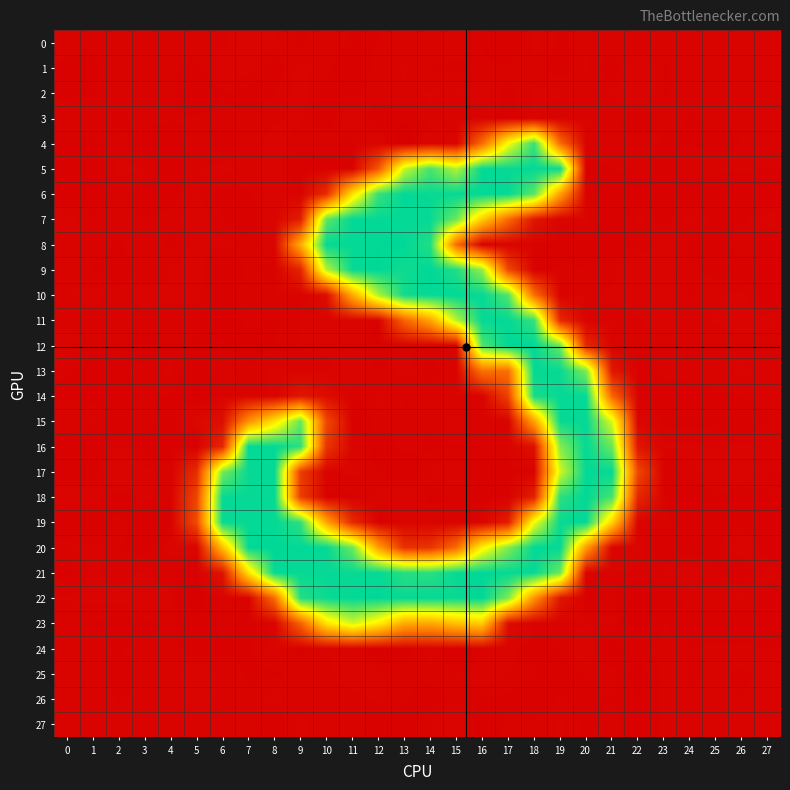

Reading left to right, extract all data points from this chart.

0: 0=-0.0	1=-0.0	2=-0.0	3=-0.0	4=-0.0	5=0.3	6=0.2	7=1.0	8=0.5	9=-0.3	10=0.4	11=-0.2	12=-0.1	13=0.1	14=0.2	15=0.1	16=-0.1	17=-0.9	18=0.7	19=-0.3	20=0.3	21=0.2	22=-0.1	23=0.0	24=0.0	25=0.0	26=-0.0	27=0.0
1: 0=-0.2	1=-0.2	2=0.3	3=-0.1	4=0.0	5=-0.4	6=1.0	7=0.7	8=-0.6	9=0.6	10=0.0	11=-1.0	12=0.2	13=0.4	14=-0.2	15=-0.2	16=-0.0	17=0.1	18=0.2	19=-0.5	20=0.5	21=-0.6	22=1.2	23=-0.2	24=0.1	25=0.0	26=0.1	27=0.0
2: 0=-0.2	1=-0.2	2=0.2	3=-0.0	4=0.0	5=-0.8	6=-0.1	7=-0.5	8=-0.2	9=0.8	10=-0.5	11=-0.3	12=0.3	13=0.4	14=0.4	15=0.3	16=0.9	17=-0.4	18=0.5	19=0.5	20=-0.2	21=0.4	22=1.6	23=-0.2	24=0.1	25=0.0	26=0.1	27=-0.1
3: 0=0.1	1=0.2	2=-0.2	3=0.1	4=-0.0	5=-0.1	6=0.1	7=0.1	8=0.3	9=0.5	10=-0.7	11=1.1	12=-0.8	13=-0.9	14=0.3	15=-0.1	16=-0.0	17=-0.3	18=0.5	19=0.1	20=0.2	21=0.0	22=-0.7	23=0.1	24=-0.2	25=-0.0	26=-0.1	27=-0.1
4: 0=-0.2	1=-0.2	2=0.1	3=-0.5	4=-0.8	5=0.3	6=-0.7	7=0.0	8=0.7	9=0.2	10=0.5	11=-0.5	12=1.2	13=-2.6	14=1.7	15=0.4	16=70.5	17=170.1	18=236.9	19=69.9	20=0.3	21=0.1	22=0.4	23=-0.3	24=-0.2	25=-0.2	26=-0.1	27=0.3
5: 0=-0.3	1=-0.7	2=0.7	3=0.4	4=-0.6	5=0.3	6=0.6	7=0.1	8=0.9	9=-1.1	10=-0.6	11=-0.2	12=56.0	13=188.4	14=230.5	15=196.1	16=253.8	17=252.4	18=253.4	19=251.6	20=-0.4	21=-0.1	22=0.1	23=-0.5	24=0.4	25=0.0	26=0.0	27=-0.1
6: 0=-0.8	1=-0.4	2=0.0	3=-0.5	4=-0.5	5=0.5	6=-0.4	7=-0.2	8=0.8	9=-0.0	10=28.2	11=149.3	12=236.7	13=254.3	14=252.0	15=253.0	16=254.2	17=253.2	18=224.7	19=104.9	20=0.2	21=-0.6	22=-1.0	23=-1.0	24=-0.6	25=-0.6	26=-1.0	27=-1.1
7: 0=0.7	1=-0.1	2=0.1	3=-0.1	4=0.1	5=0.9	6=-0.2	7=-0.7	8=1.3	9=17.3	10=223.7	11=254.1	12=253.7	13=253.3	14=252.8	15=219.0	16=135.7	17=69.3	18=12.8	19=0.6	20=0.6	21=-0.7	22=0.7	23=-0.4	24=0.7	25=-0.4	26=-0.3	27=0.8
8: 0=0.2	1=0.2	2=-0.2	3=0.4	4=-0.3	5=0.5	6=0.6	7=0.1	8=0.8	9=113.6	10=253.8	11=253.2	12=254.2	13=254.6	14=243.5	15=70.4	16=-0.7	17=0.0	18=-0.6	19=-0.4	20=-0.3	21=-0.7	22=-0.2	23=0.7	24=-0.3	25=-0.4	26=0.3	27=-0.6
9: 0=0.2	1=-0.2	2=-0.4	3=-0.0	4=0.3	5=1.0	6=-1.1	7=0.2	8=-0.5	9=21.5	10=194.6	11=252.3	12=254.5	13=249.7	14=255.2	15=244.3	16=205.8	17=46.6	18=-0.5	19=0.0	20=-0.1	21=0.1	22=1.7	23=0.7	24=0.0	25=-0.3	26=-0.6	27=-0.3
10: 0=0.3	1=0.6	2=0.0	3=0.6	4=0.6	5=0.5	6=-0.5	7=0.2	8=0.3	9=0.4	10=6.5	11=112.0	12=197.7	13=249.4	14=253.4	15=254.1	16=253.6	17=227.9	18=71.7	19=0.1	20=0.1	21=0.6	22=0.9	23=0.6	24=-0.2	25=0.3	26=0.6	27=-0.7
11: 0=0.1	1=0.1	2=0.2	3=0.3	4=-0.1	5=0.0	6=-0.9	7=0.2	8=-0.2	9=0.4	10=0.6	11=1.3	12=-0.0	13=64.5	14=109.3	15=194.0	16=253.5	17=253.3	18=237.5	19=24.8	20=0.1	21=0.0	22=0.3	23=0.7	24=0.3	25=0.5	26=0.6	27=0.5
12: 0=1.2	1=-0.1	2=0.0	3=-0.6	4=0.1	5=-0.2	6=0.1	7=-0.8	8=-0.1	9=0.5	10=0.6	11=0.8	12=-0.9	13=0.6	14=0.1	15=0.5	16=229.0	17=254.8	18=254.6	19=220.1	20=25.3	21=0.5	22=0.3	23=-0.1	24=-0.2	25=-0.1	26=0.3	27=0.2
13: 0=-0.1	1=-0.3	2=-0.2	3=0.0	4=0.6	5=-1.0	6=0.7	7=0.0	8=0.5	9=0.2	10=0.2	11=0.9	12=-0.2	13=0.6	14=-0.4	15=0.4	16=74.3	17=72.9	18=253.2	19=252.2	20=213.6	21=13.4	22=-1.1	23=0.4	24=-0.1	25=0.2	26=0.5	27=0.1
14: 0=-0.2	1=-0.4	2=-0.2	3=-0.1	4=-0.1	5=-1.5	6=0.3	7=0.3	8=0.4	9=12.9	10=6.1	11=-0.1	12=0.5	13=-0.2	14=0.1	15=-0.0	16=-0.0	17=41.9	18=247.9	19=252.8	20=252.7	21=65.4	22=-0.1	23=-1.0	24=-0.2	25=-0.2	26=-0.1	27=0.2
15: 0=0.2	1=0.5	2=-0.7	3=0.4	4=-0.7	5=3.4	6=7.9	7=93.9	8=150.7	9=221.1	10=46.4	11=-1.3	12=0.4	13=-0.1	14=-0.1	15=0.6	16=-0.1	17=0.3	18=107.0	19=252.1	20=253.7	21=181.4	22=1.7	23=-0.3	24=-0.4	25=-0.2	26=-0.9	27=-0.1
16: 0=-0.5	1=-0.6	2=0.4	3=-0.7	4=-0.4	5=-1.9	6=24.5	7=253.8	8=253.7	9=240.4	10=33.8	11=1.0	12=-0.7	13=0.1	14=-0.2	15=-0.2	16=-0.1	17=0.3	18=8.8	19=209.6	20=253.7	21=219.8	22=12.3	23=0.5	24=0.6	25=0.3	26=0.7	27=0.3
17: 0=-0.6	1=-0.6	2=1.9	3=0.7	4=0.0	5=27.9	6=215.9	7=252.3	8=253.8	9=39.1	10=0.1	11=0.6	12=-0.1	13=-0.9	14=0.3	15=1.0	16=-0.2	17=-0.7	18=-0.1	19=184.6	20=253.9	21=253.2	22=46.1	23=-0.9	24=0.3	25=0.6	26=1.2	27=-0.1
18: 0=0.9	1=1.1	2=-0.8	3=0.7	4=-0.2	5=43.8	6=253.2	7=252.5	8=253.5	9=39.9	10=-0.2	11=-0.3	12=0.5	13=1.7	14=-0.6	15=0.2	16=-0.5	17=-1.0	18=19.1	19=240.4	20=254.3	21=231.3	22=24.2	23=0.1	24=-1.0	25=-0.1	26=-0.8	27=-0.1
19: 0=-0.9	1=-0.7	2=0.2	3=-0.8	4=-0.2	5=47.6	6=251.6	7=253.5	8=253.1	9=239.5	10=109.4	11=25.4	12=-0.5	13=0.5	14=0.8	15=-0.1	16=0.7	17=17.0	18=173.0	19=252.1	20=254.1	21=139.6	22=0.4	23=-0.0	24=-0.4	25=-0.3	26=-0.5	27=-0.3
20: 0=0.2	1=0.7	2=-0.1	3=-0.4	4=0.7	5=1.3	6=125.5	7=254.0	8=254.7	9=253.9	10=253.8	11=218.6	12=105.3	13=30.9	14=32.6	15=70.1	16=161.4	17=211.9	18=253.9	19=253.8	20=103.0	21=0.7	22=0.7	23=-1.0	24=-0.5	25=-0.4	26=1.1	27=-0.8
21: 0=-0.3	1=0.6	2=0.1	3=0.5	4=-0.1	5=-1.0	6=11.0	7=148.8	8=253.4	9=252.8	10=252.9	11=252.3	12=253.3	13=241.7	14=240.9	15=252.4	16=255.1	17=253.0	18=252.8	19=219.1	20=0.4	21=0.4	22=0.4	23=0.4	24=0.8	25=-0.0	26=-0.7	27=0.8
22: 0=0.4	1=0.6	2=0.7	3=0.9	4=0.6	5=-2.0	6=0.8	7=-0.1	8=70.5	9=243.4	10=251.4	11=253.8	12=254.6	13=252.5	14=253.6	15=252.1	16=254.9	17=213.8	18=96.6	19=12.5	20=-1.1	21=0.2	22=-1.8	23=-0.7	24=0.2	25=0.1	26=0.7	27=-0.6
23: 0=-0.0	1=-0.1	2=-0.5	3=-0.4	4=0.1	5=-0.9	6=0.1	7=-0.4	8=0.6	9=62.7	10=151.6	11=185.8	12=159.0	13=112.8	14=110.6	15=127.5	16=135.5	17=6.5	18=0.5	19=0.1	20=0.3	21=0.5	22=-2.0	23=-0.1	24=-0.5	25=-0.6	26=-0.8	27=-0.9
24: 0=0.1	1=0.2	2=-0.2	3=0.2	4=0.1	5=-0.5	6=-0.2	7=-0.2	8=0.6	9=-0.3	10=0.4	11=1.3	12=-1.2	13=-0.4	14=0.7	15=-1.3	16=0.4	17=0.8	18=-0.7	19=0.0	20=1.3	21=-1.9	22=-0.1	23=0.2	24=-0.1	25=0.0	26=0.1	27=-0.1
25: 0=0.2	1=0.3	2=-0.3	3=0.0	4=-0.0	5=1.0	6=0.2	7=-0.2	8=-0.2	9=0.1	10=0.0	11=1.1	12=0.5	13=0.0	14=0.3	15=0.3	16=0.9	17=0.4	18=0.0	19=-0.7	20=0.0	21=0.5	22=-2.0	23=0.2	24=-0.2	25=-0.0	26=-0.2	27=0.0
26: 0=0.1	1=0.1	2=-0.1	3=-0.0	4=-0.0	5=0.8	6=0.3	7=0.0	8=0.6	9=0.1	10=0.2	11=-0.0	12=0.6	13=-0.0	14=-0.7	15=0.3	16=-0.2	17=-0.2	18=-0.8	19=0.0	20=-0.6	21=-0.1	22=-1.1	23=0.1	24=-0.0	25=-0.0	26=-0.1	27=0.1
27: 0=0.1	1=0.1	2=-0.1	3=0.0	4=-0.0	5=0.0	6=0.3	7=0.2	8=-0.6	9=0.6	10=-0.0	11=0.3	12=-0.7	13=-0.4	14=0.4	15=1.7	16=-1.0	17=0.1	18=0.1	19=0.5	20=-0.3	21=0.3	22=-0.7	23=-0.0	24=-0.1	25=-0.0	26=-0.1	27=-0.0